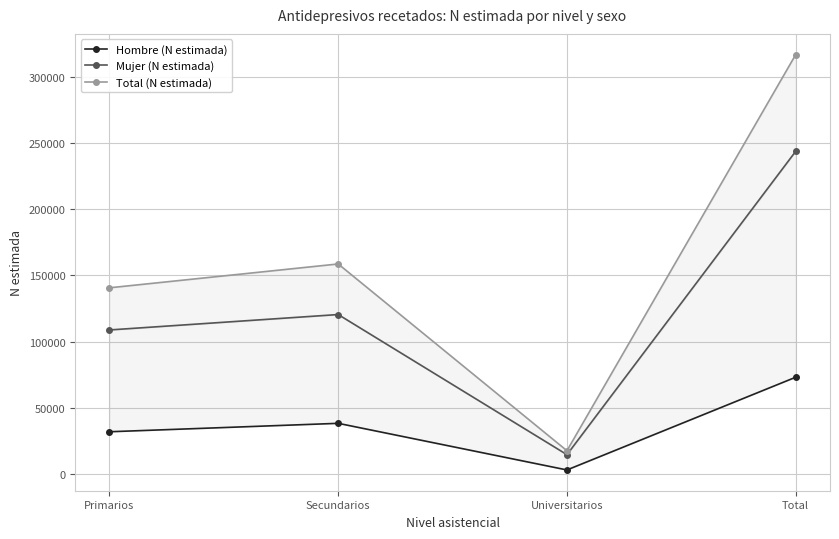

Where is the first local minimum for Total (N estimada)?

Universitarios